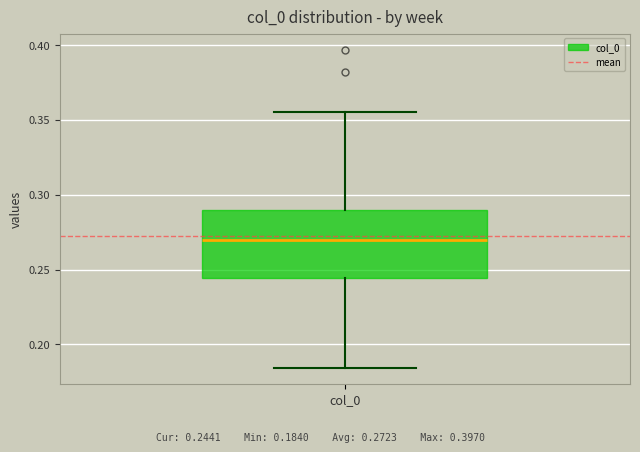

Where does the lower whisker of the box for col_0 end on the y-axis? The values are not printed on the chart, so give them approximately, as read against the axis.

0.185